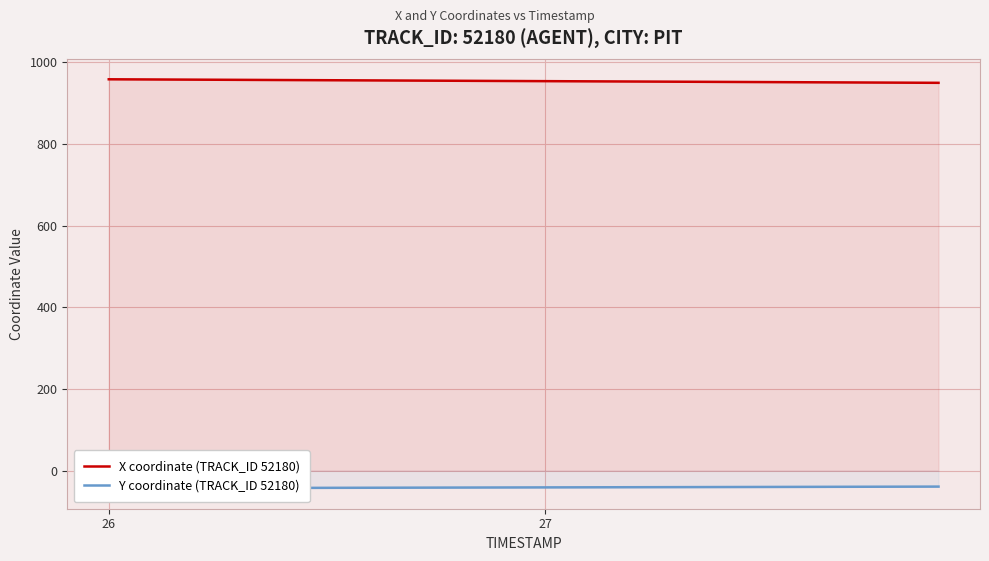

True or false: X coordinate (TRACK_ID 52180) has more than 2 interior local peaks.

False